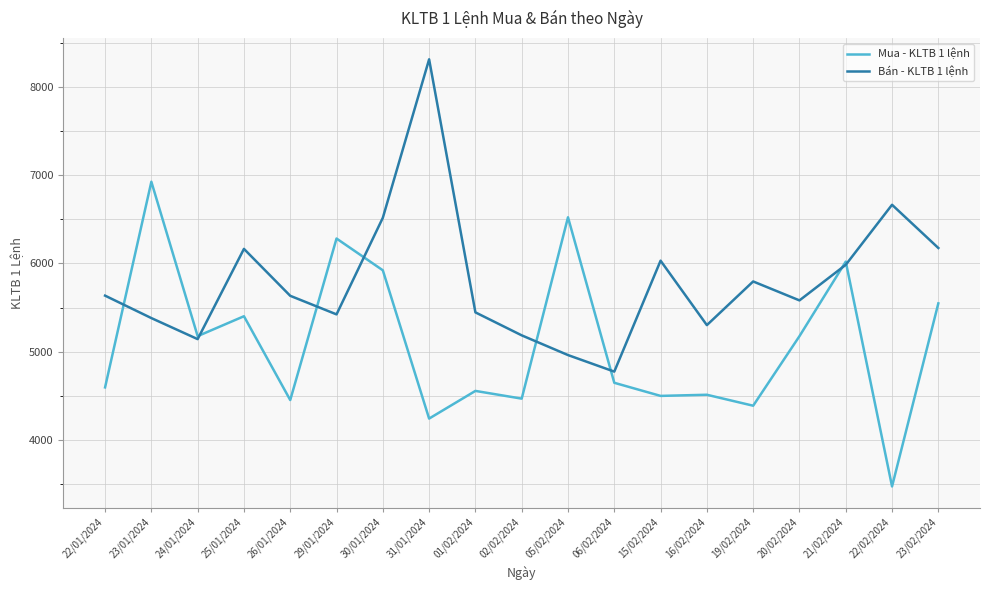

Which series changed the most between 25/01/2024 and 22/02/2024?

Mua - KLTB 1 lệnh